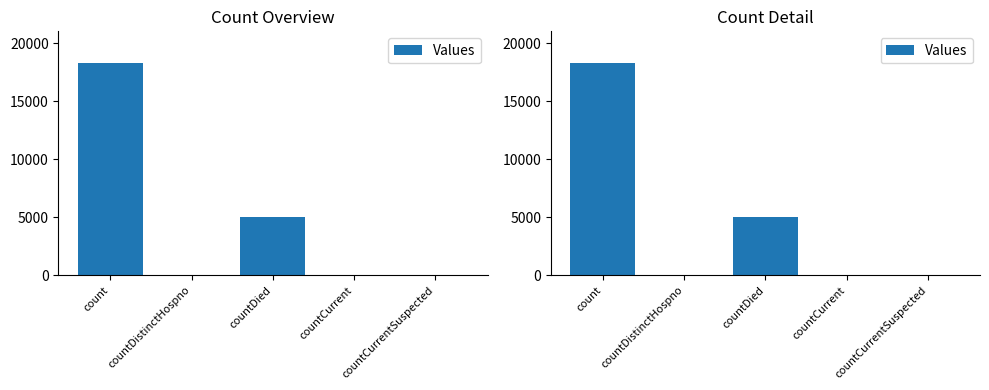

Count the number of categories in the chart.

5